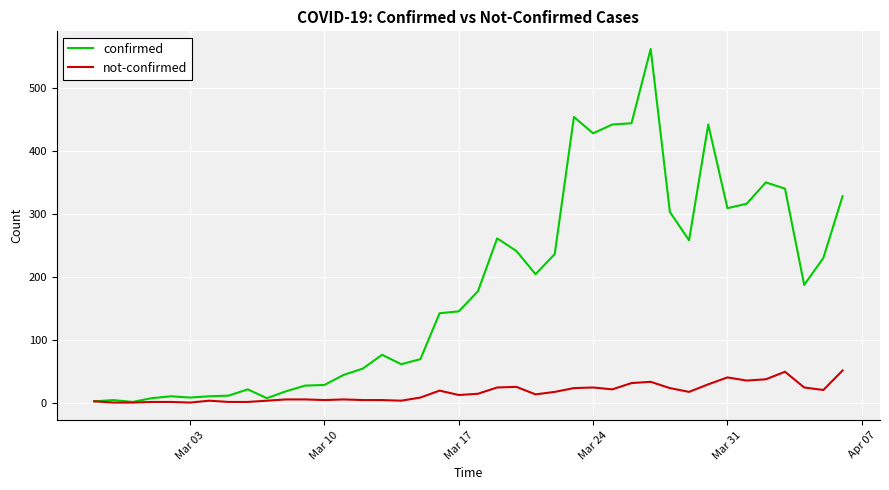

What is the maximum value shown in the chart?

562